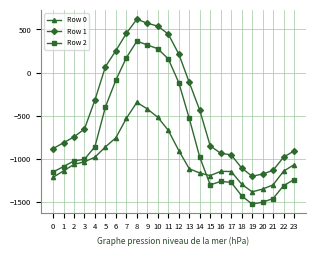

How many lines are shown in the chart?

3